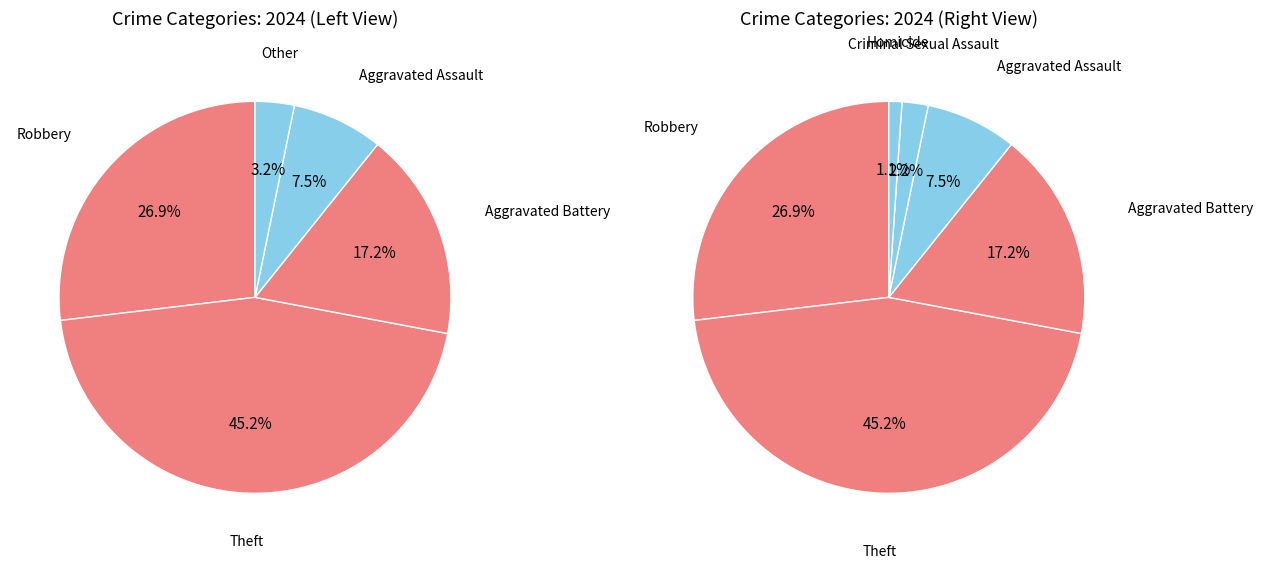

What is the smallest slice in the pie chart?

Homicide